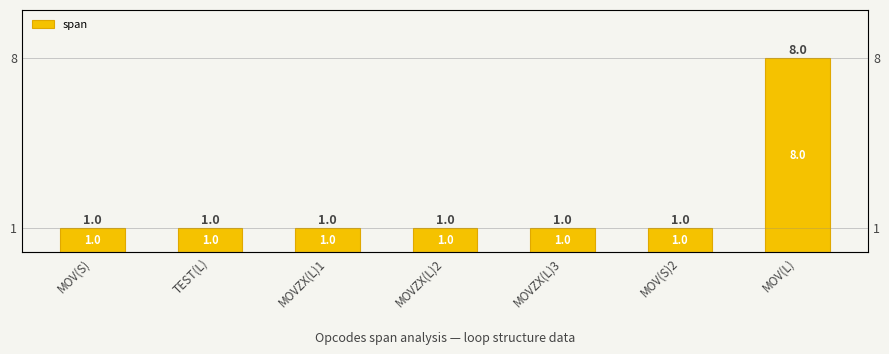

List the labels in order of value, largest first.

MOV(L), MOV(S), TEST(L), MOVZX(L)1, MOVZX(L)2, MOVZX(L)3, MOV(S)2